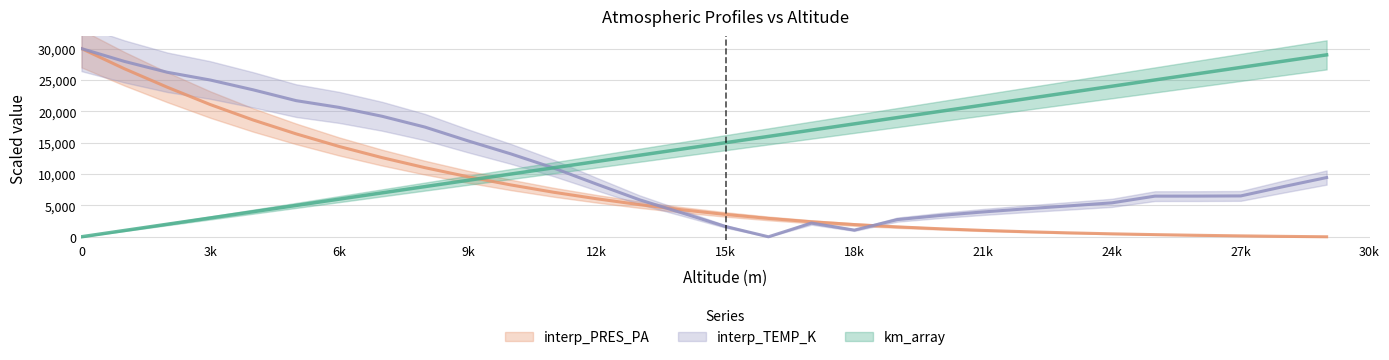

At how many categories does at least one series exceed 9137?

30